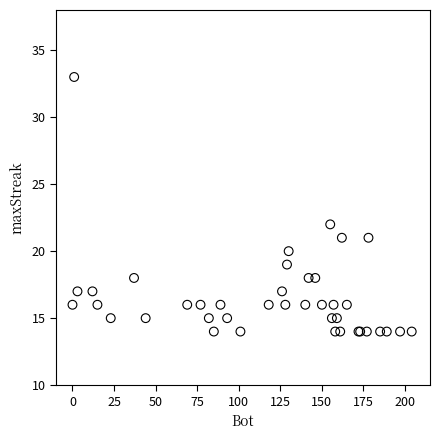

What Y value in the scatter plot is closest to 23?

22